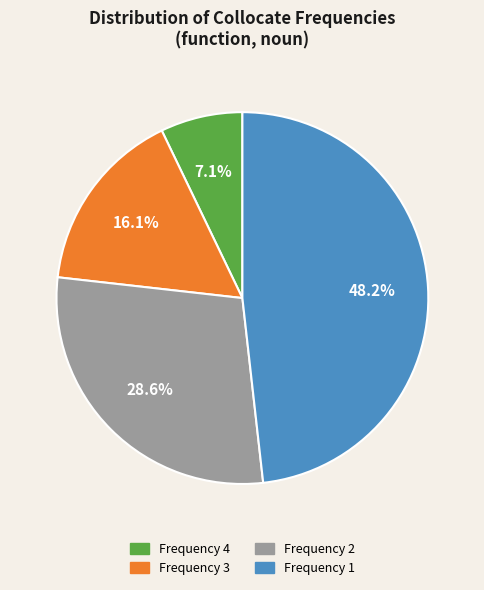

What is the smallest slice in the pie chart?

Frequency 4